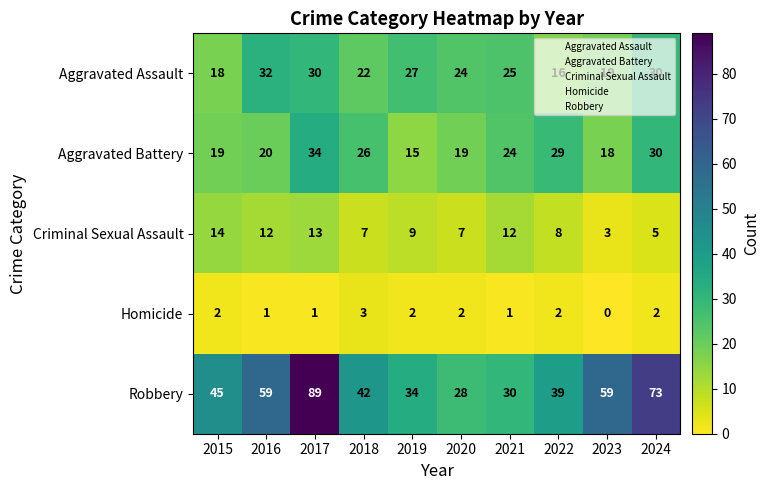

The Aggravated Assault series shows 30 at 2024. True or false?

True